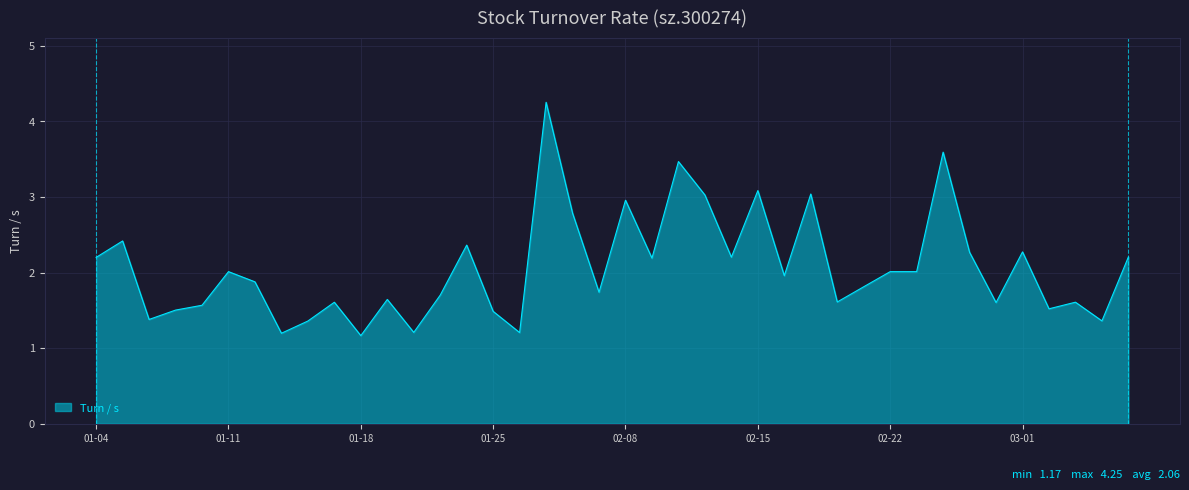

What is the minimum value shown in the chart?

1.2